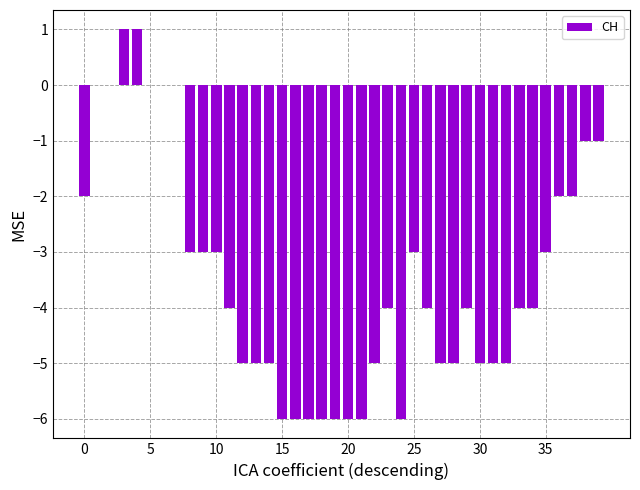

What is the sum of all values?

-138